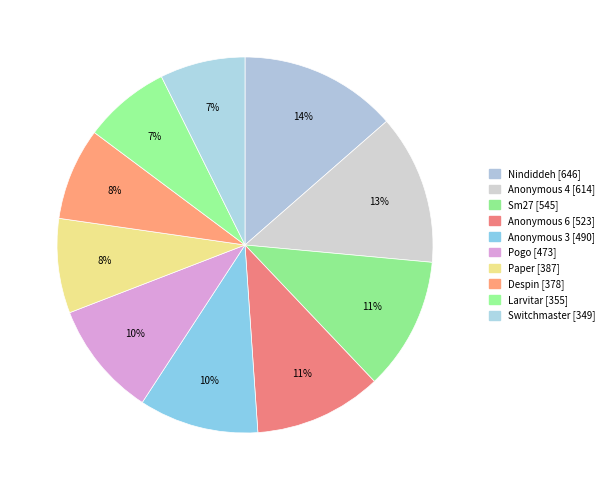

True or false: Sm27 [545] accounts for 22% of the total.

False